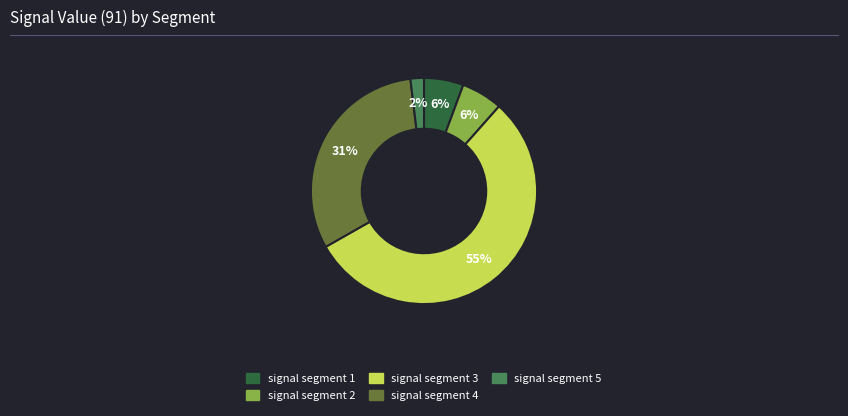

To the nearest percent, what portion does signal segment 2 represent?

6%